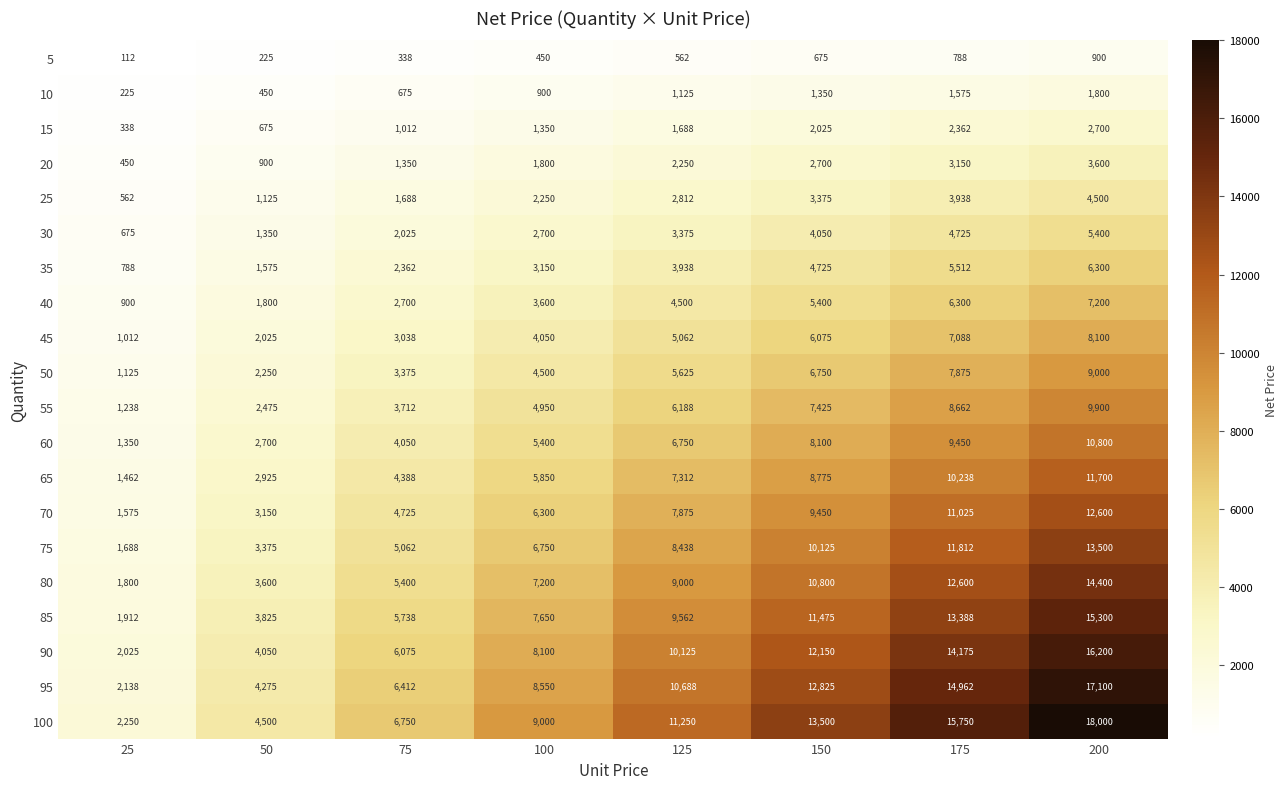

How many distinct data groups are displayed?

20